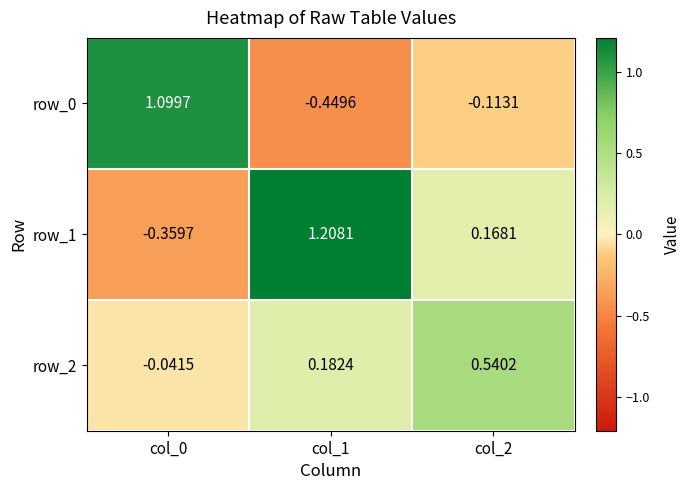

What is the difference between the highest and lowest values at col_1?

1.7